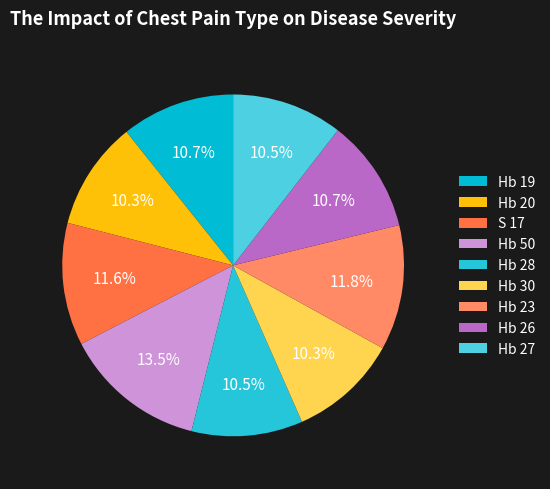

To the nearest percent, what portion does Hb 30 represent?

10%